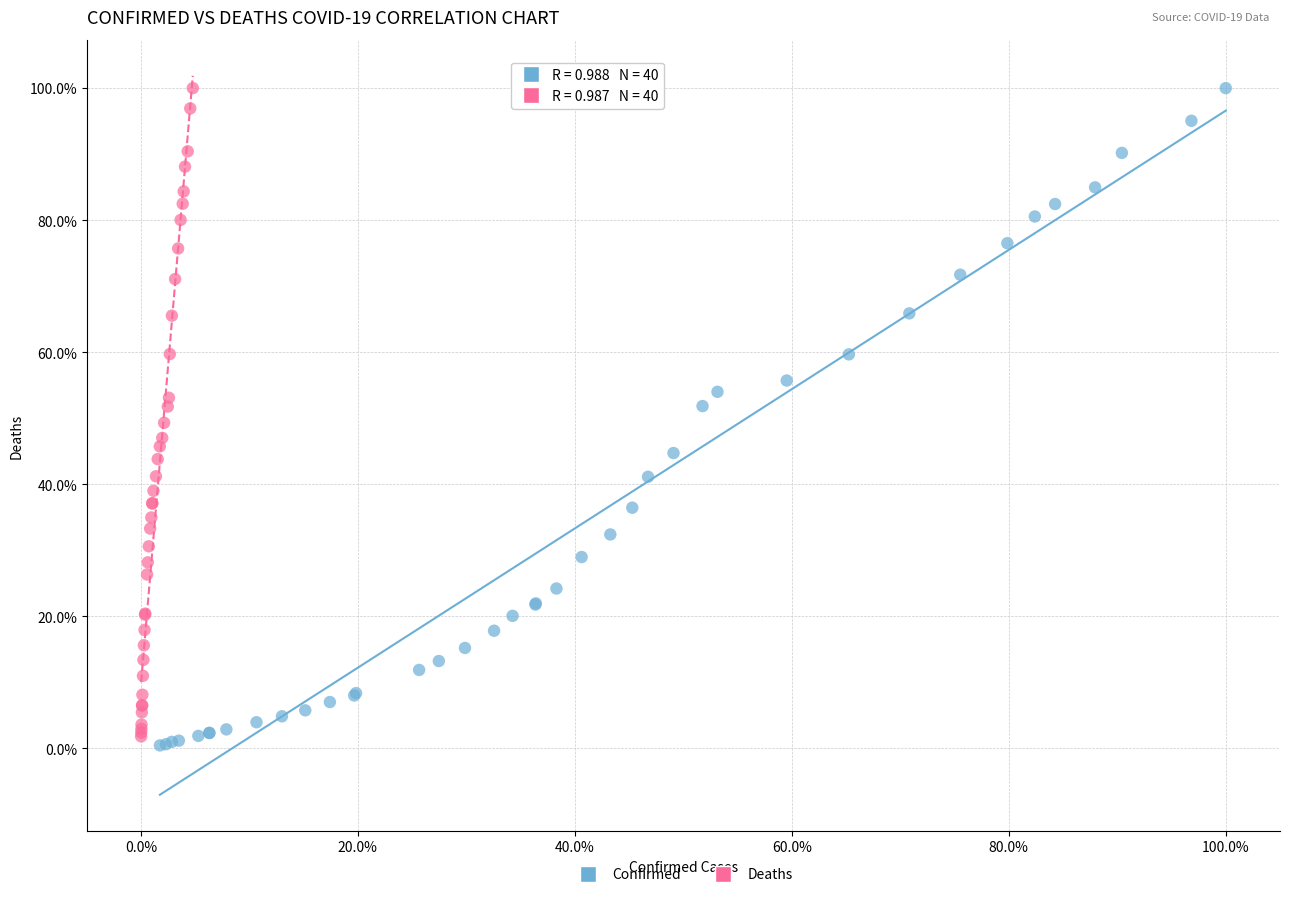

Which series has the widest spread of Y values?

Confirmed